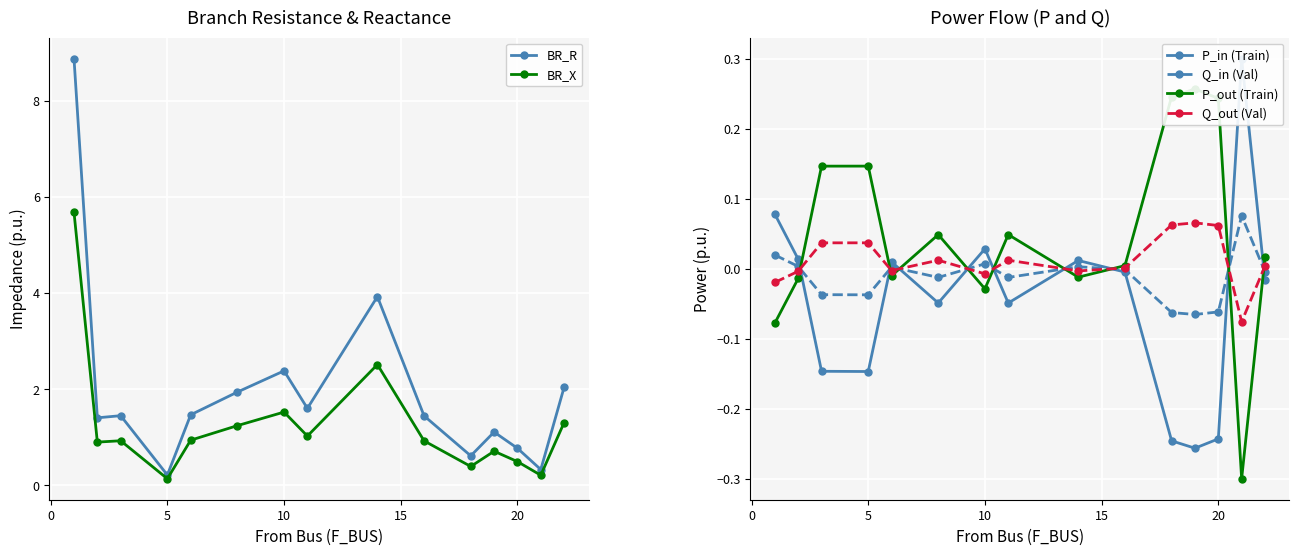

True or false: BR_R has a value of 0.8 at 20.

True